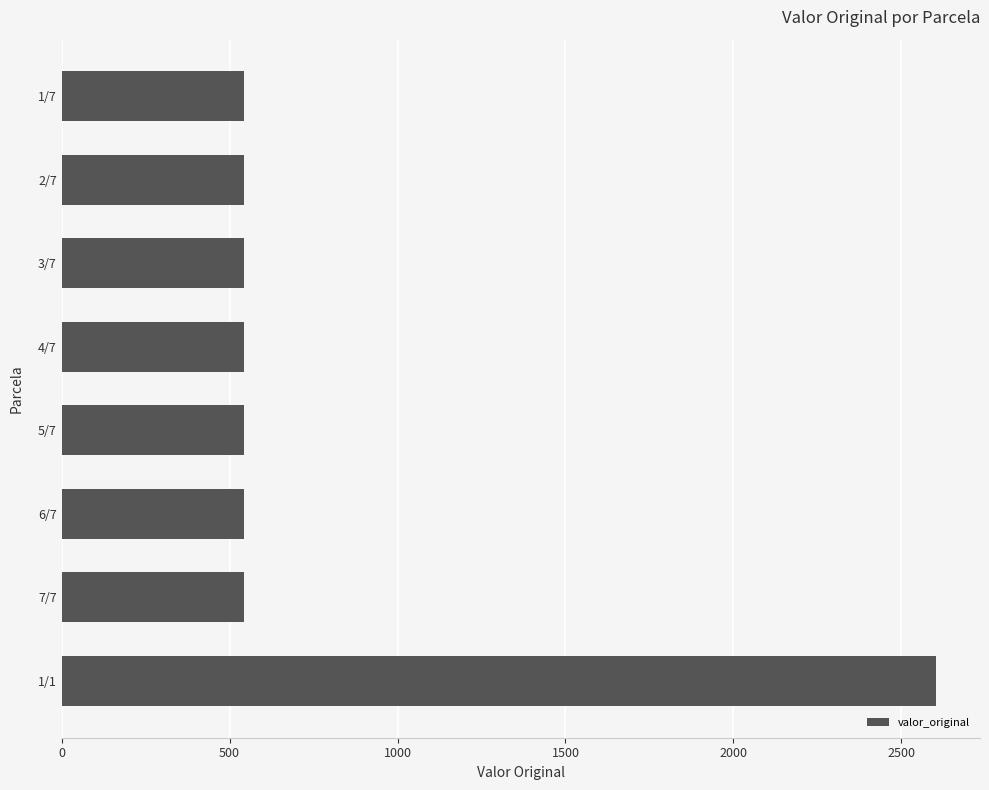

What is the minimum value shown in the chart?

543.4